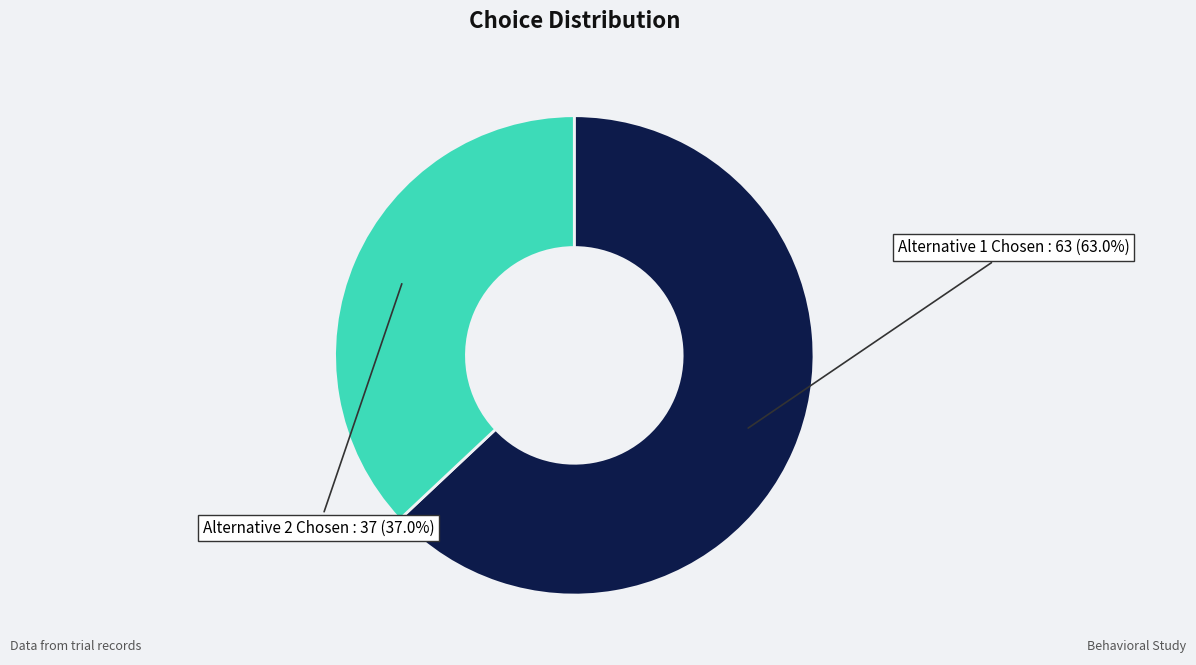

Is there a majority slice in this chart?

Yes